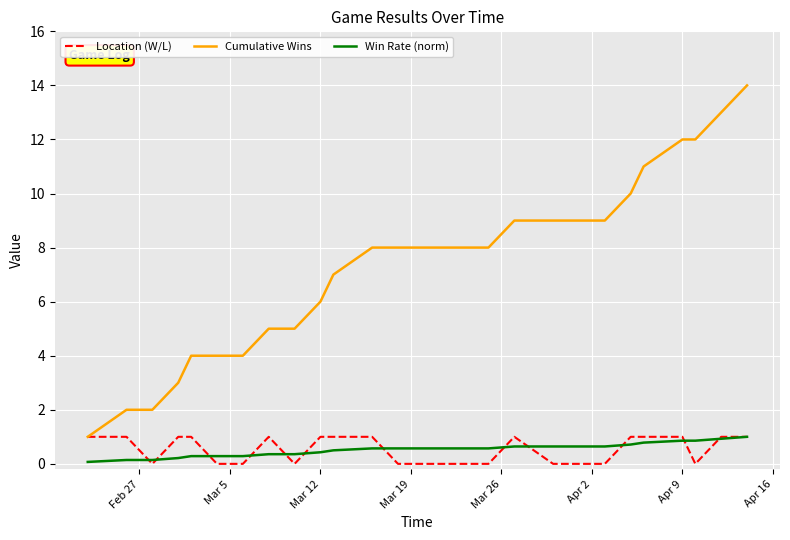

True or false: Win Rate (norm) and Cumulative Wins intersect in this chart.

False